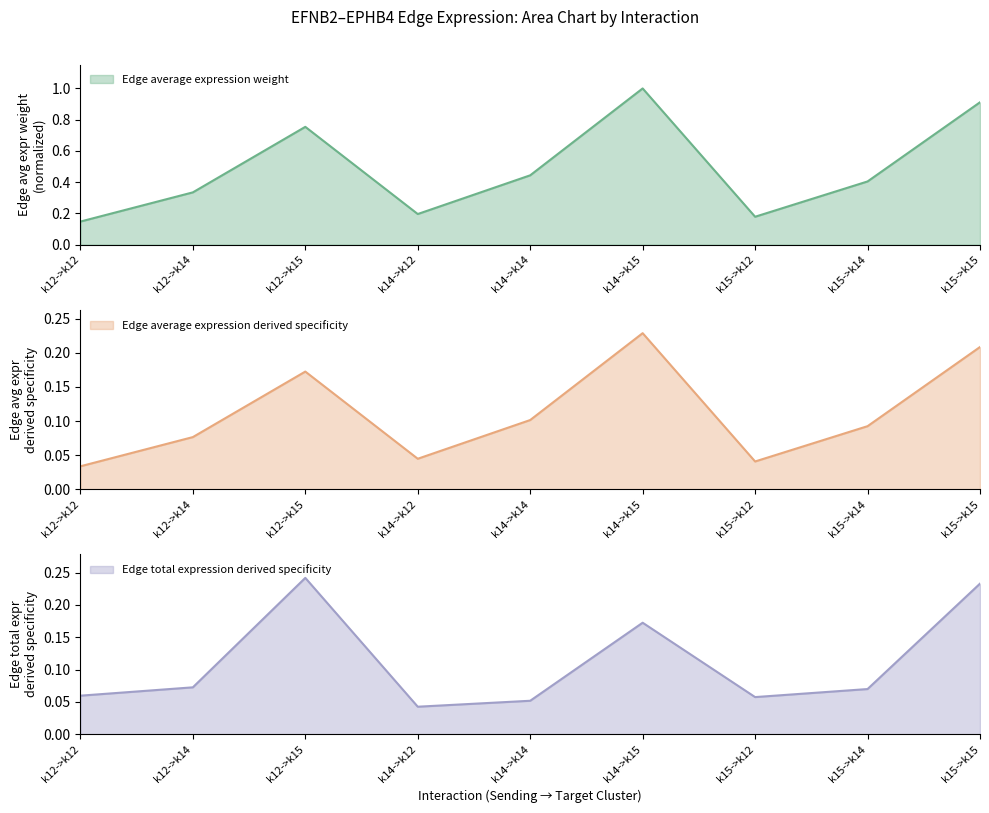

True or false: Edge average expression weight and Edge average expression derived specificity cross at least once.

False